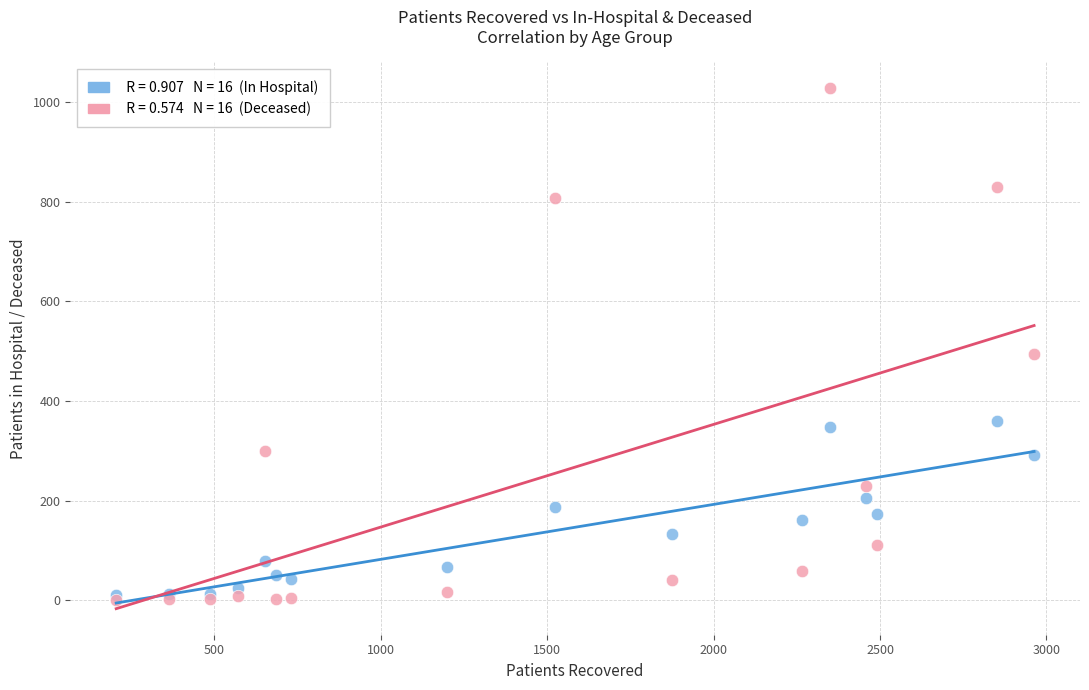

Across all series, what Y value is closest to 514?

495